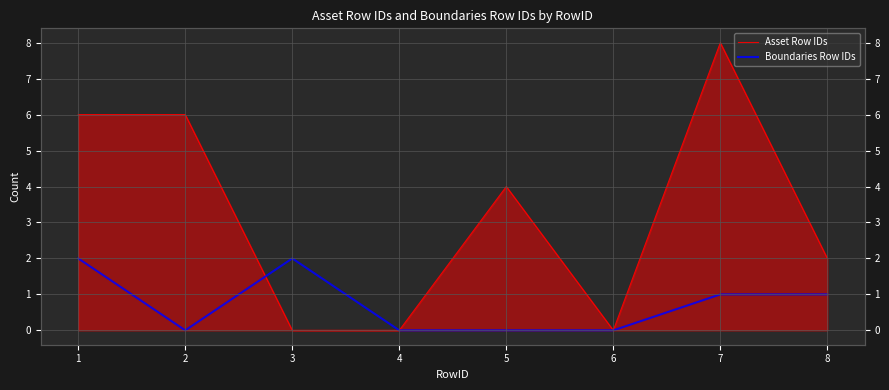

Between 2 and 4, which is larger?

2